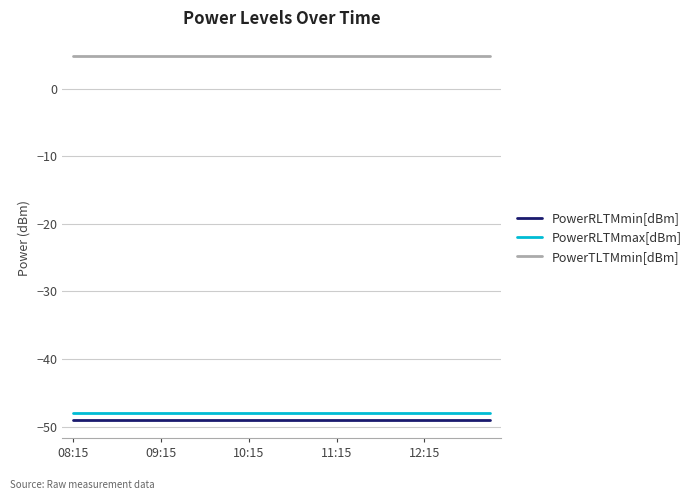

What is the minimum value shown in the chart?

-49.0